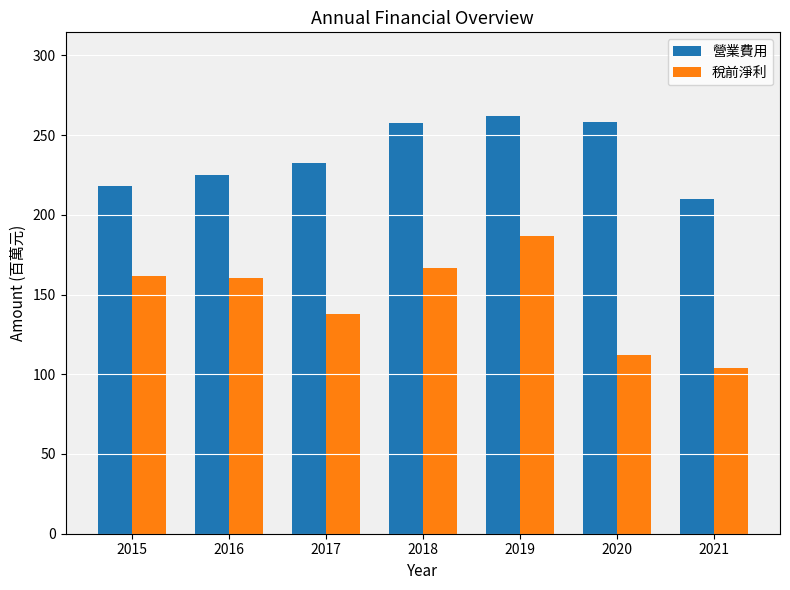

Which series changed the most between 2019 and 2020?

稅前淨利